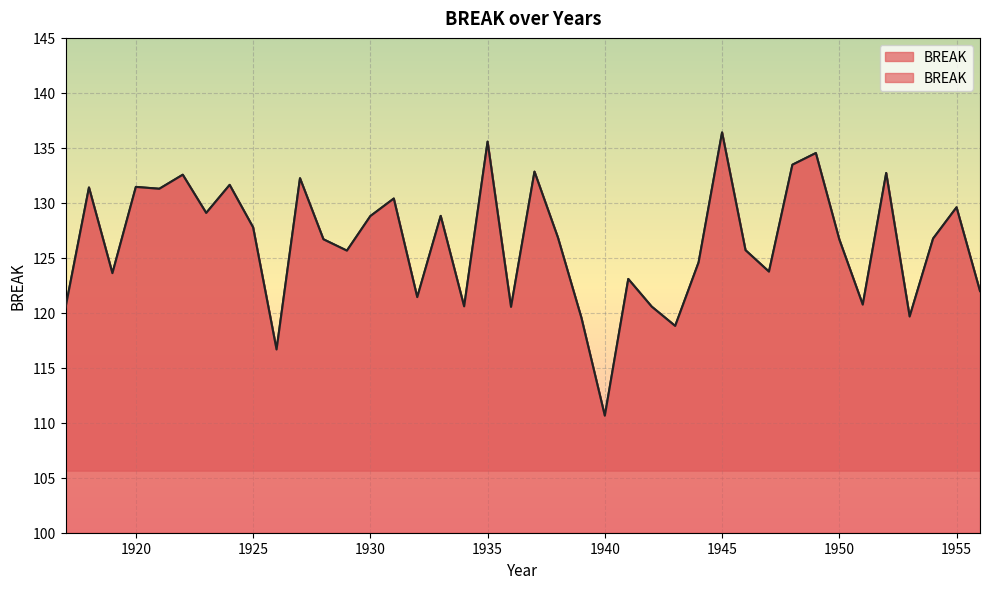

Reading right to left, extract all data points from this chart.

122.0	129.6	126.8	119.7	132.7	120.7	126.7	134.5	133.5	123.7	125.7	136.4	124.6	118.8	120.6	123.1	110.6	119.6	126.8	132.8	120.5	135.6	120.6	128.8	121.4	130.4	128.8	125.7	126.7	132.2	116.7	127.8	131.6	129.1	132.6	131.3	131.4	123.6	131.4	120.5